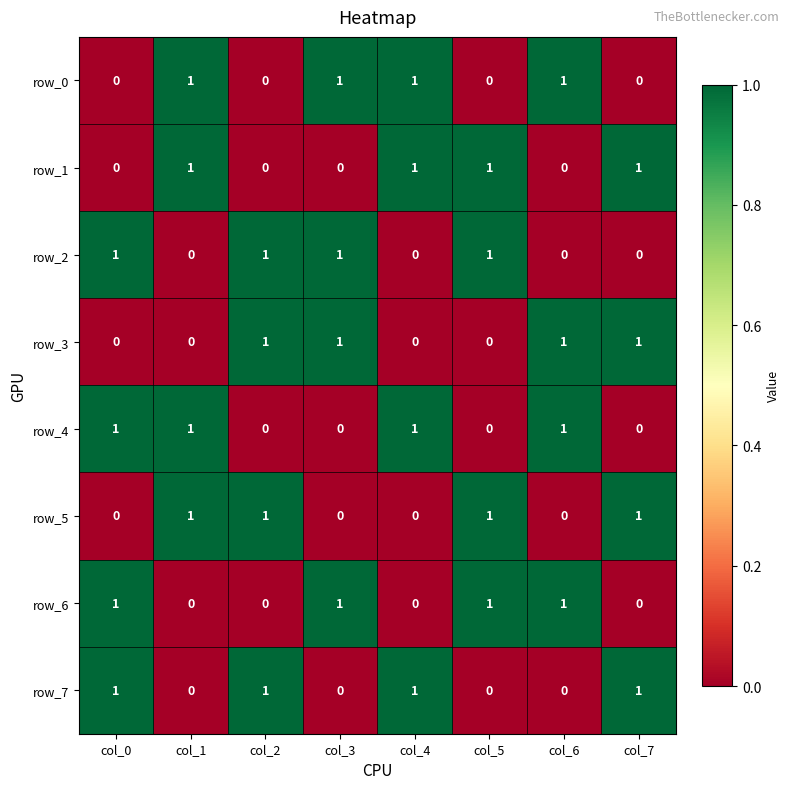

How many values in the row_5 series are below 1?

4